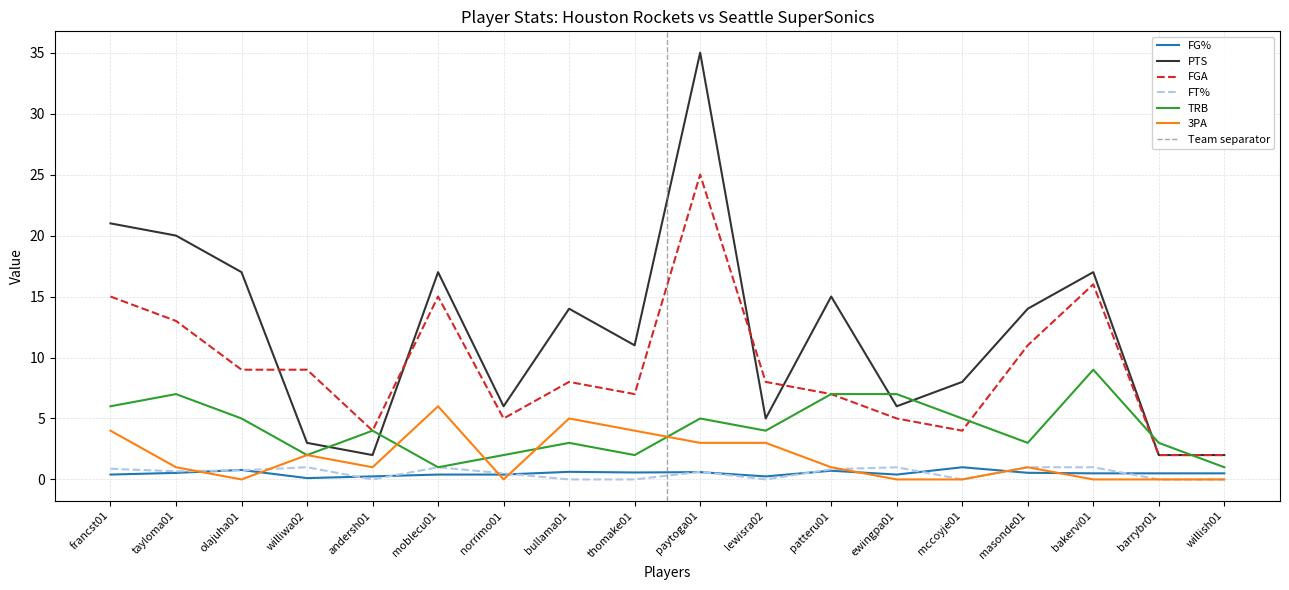

What are all the series names shown in the legend?

FG%, PTS, FGA, FT%, TRB, 3PA